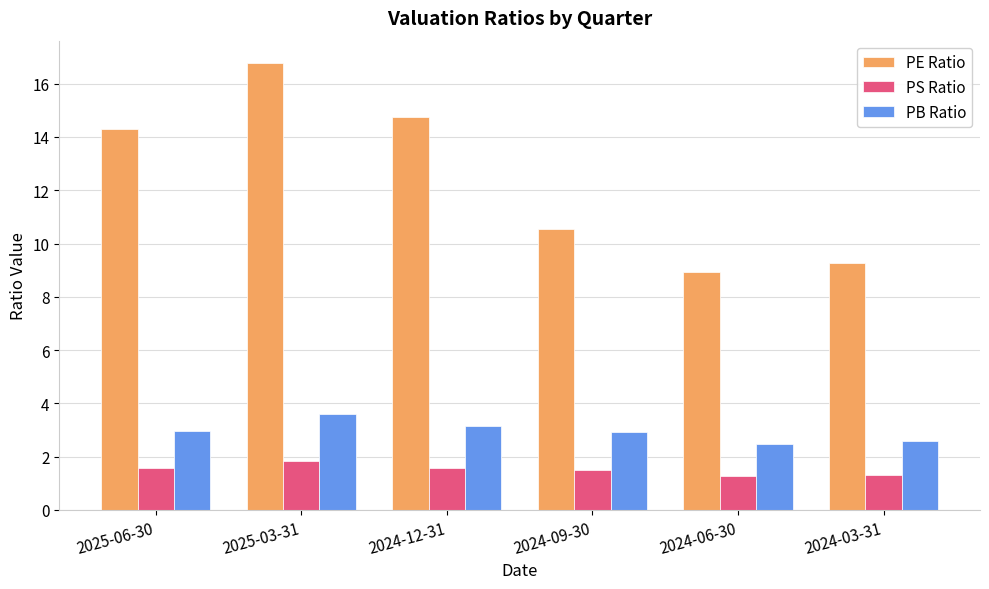

List the series in order of their peak value, highest first.

PE Ratio, PB Ratio, PS Ratio